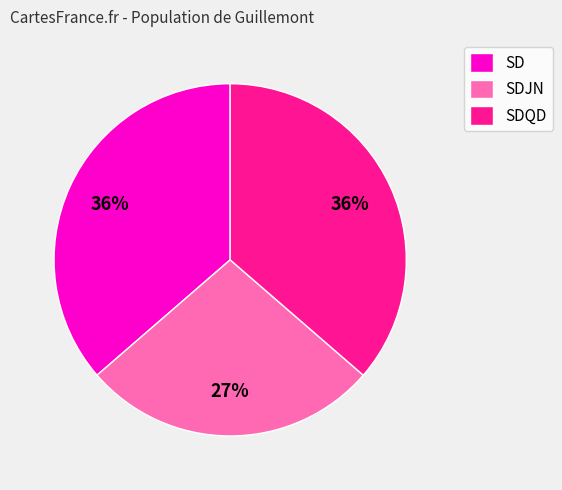

What is the smallest slice in the pie chart?

SDJN